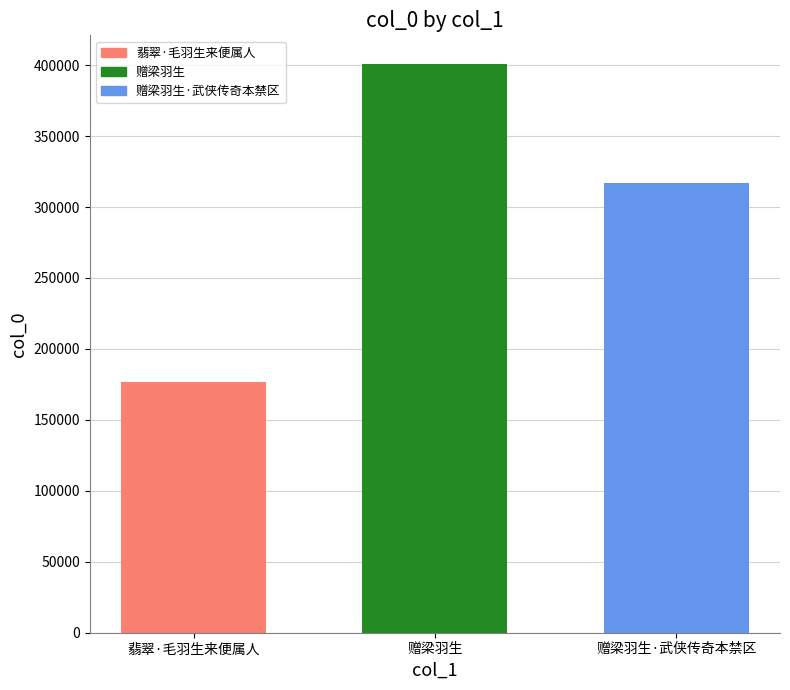

What is the label of the 3rd bar from the left?

赠梁羽生·武侠传奇本禁区